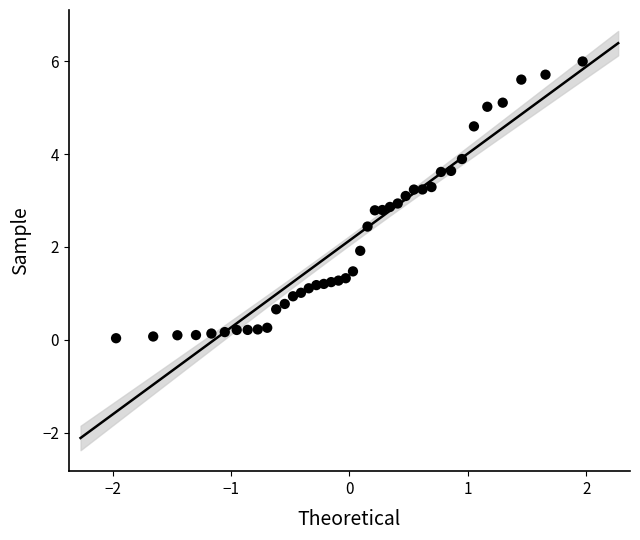

What is the range of Y values (max minus min)?

6.0